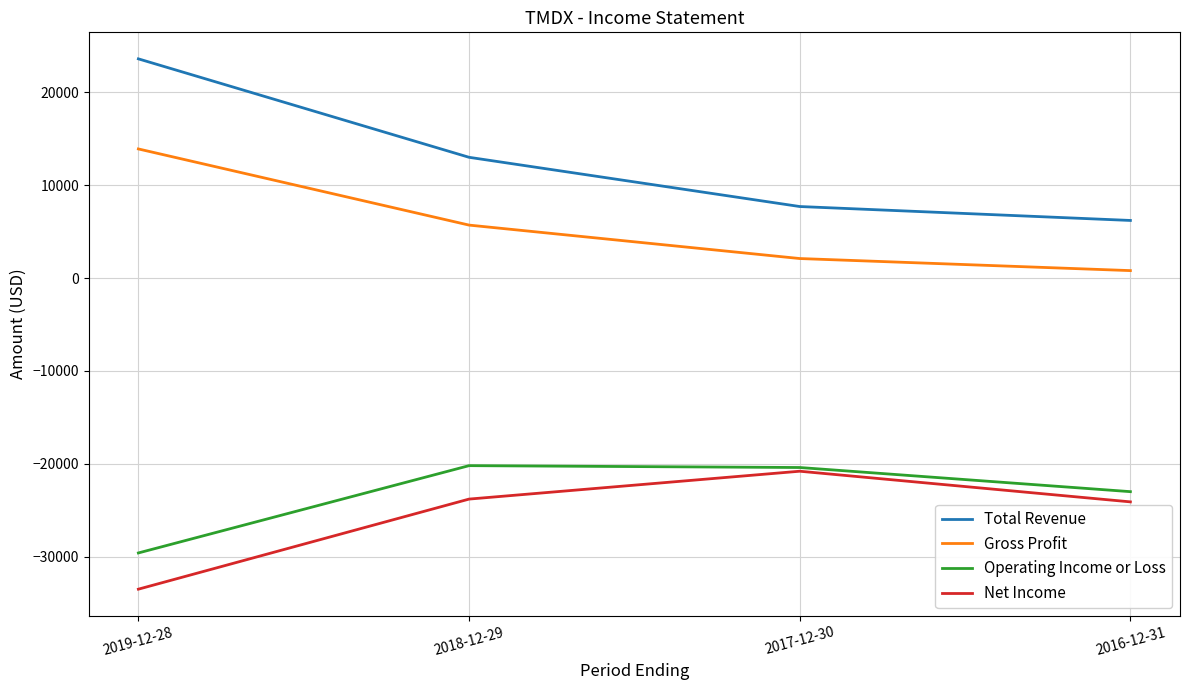

What is the sum of all Operating Income or Loss values?

-93200